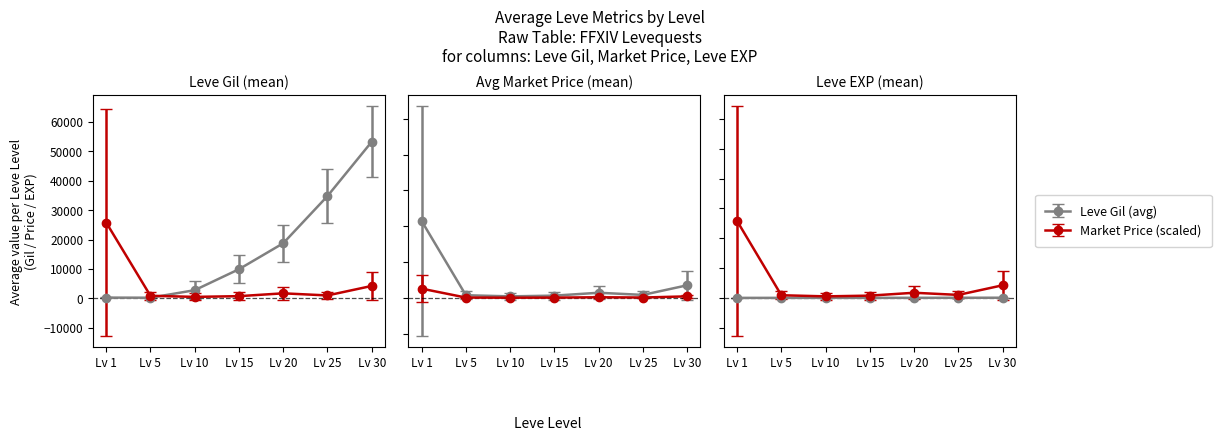

What is the sum of all Leve Gil values?

119843.2